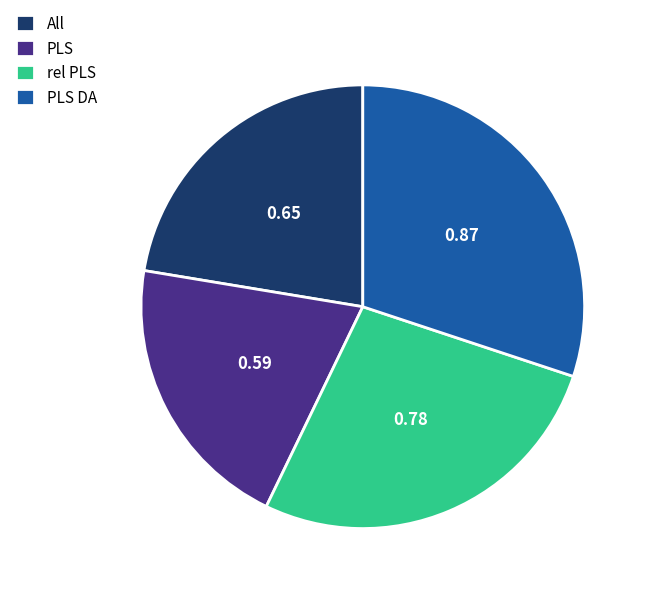

Is the sum of rel PLS and PLS greater than half?

No